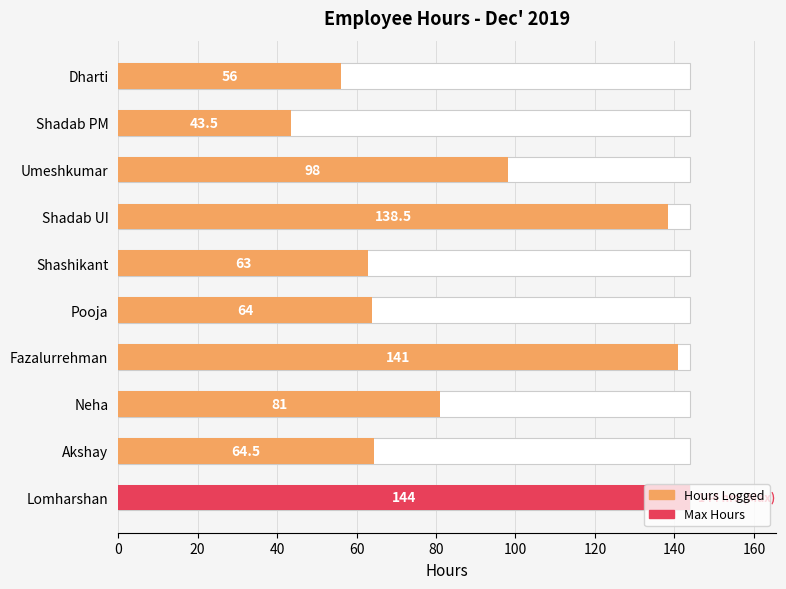

True or false: the data shows 56.0 at Dharti.

True